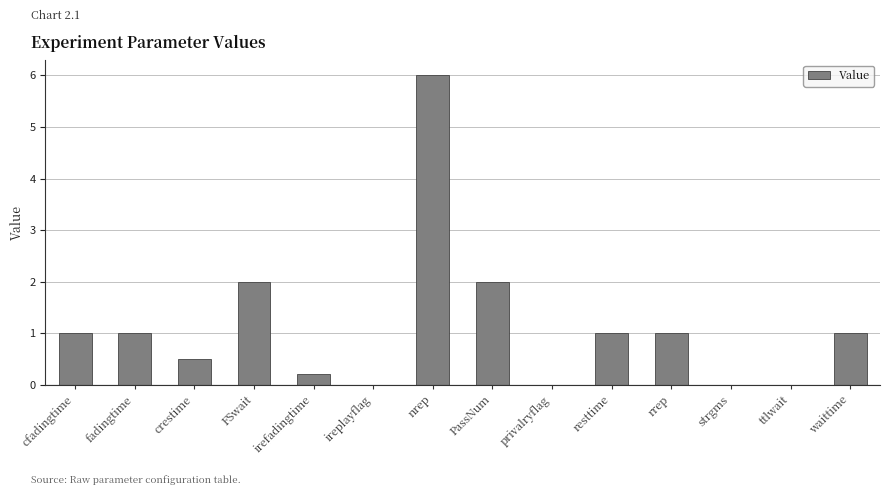

At which category does the chart reach its peak across all series?

nrep